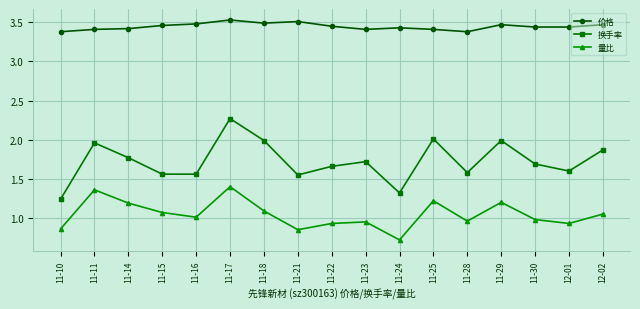

What is the difference between the maximum and minimum values in the 量比 series?

0.7